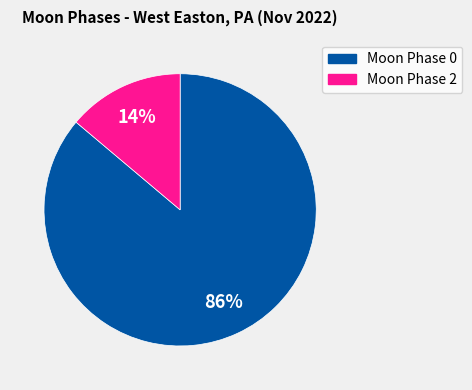

How many slices are in this pie chart?

2